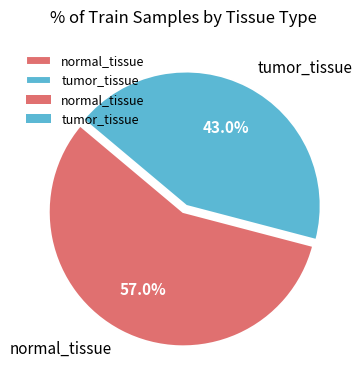

Which category has the smallest portion of the pie?

tumor_tissue